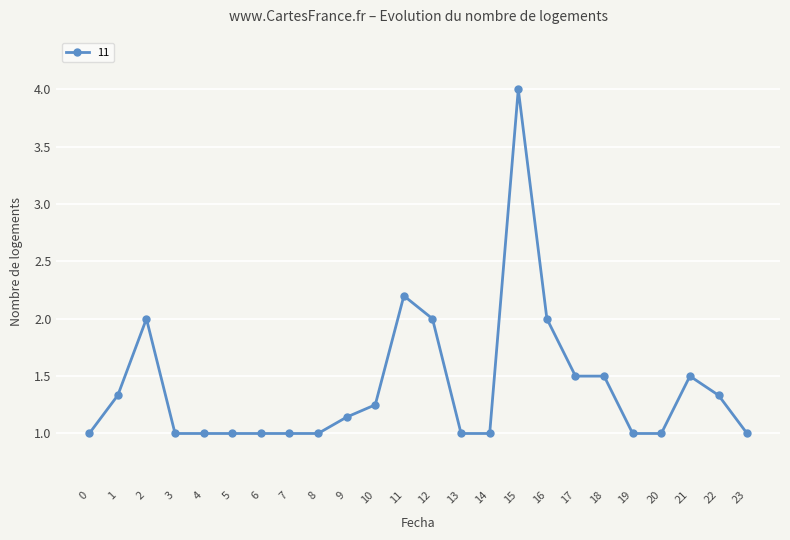

What is the change in value from 8 to 18?

+0.5